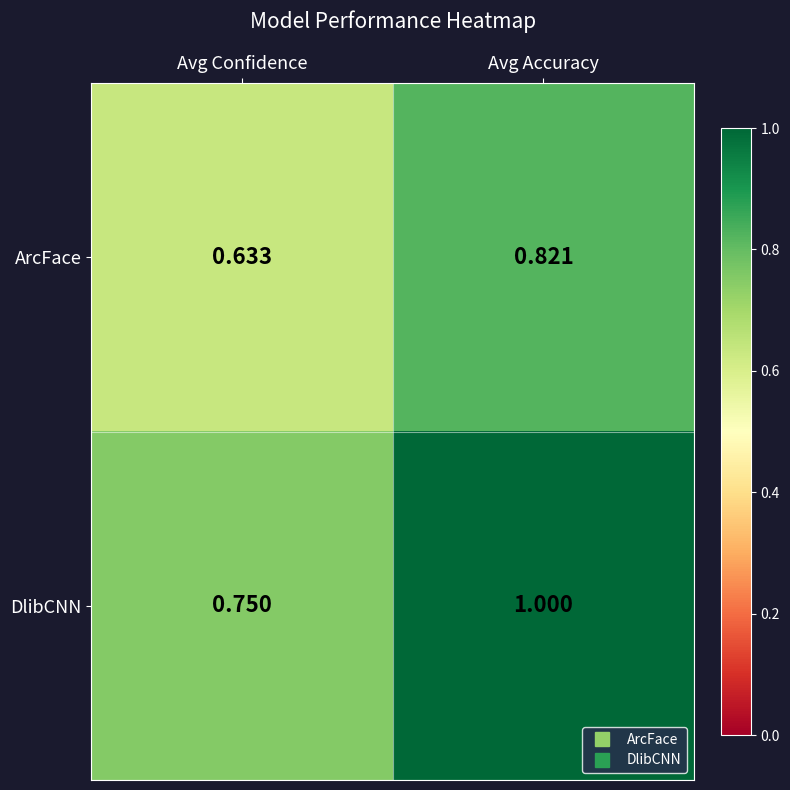

Between Avg Confidence and Avg Accuracy, which series saw the biggest shift?

DlibCNN